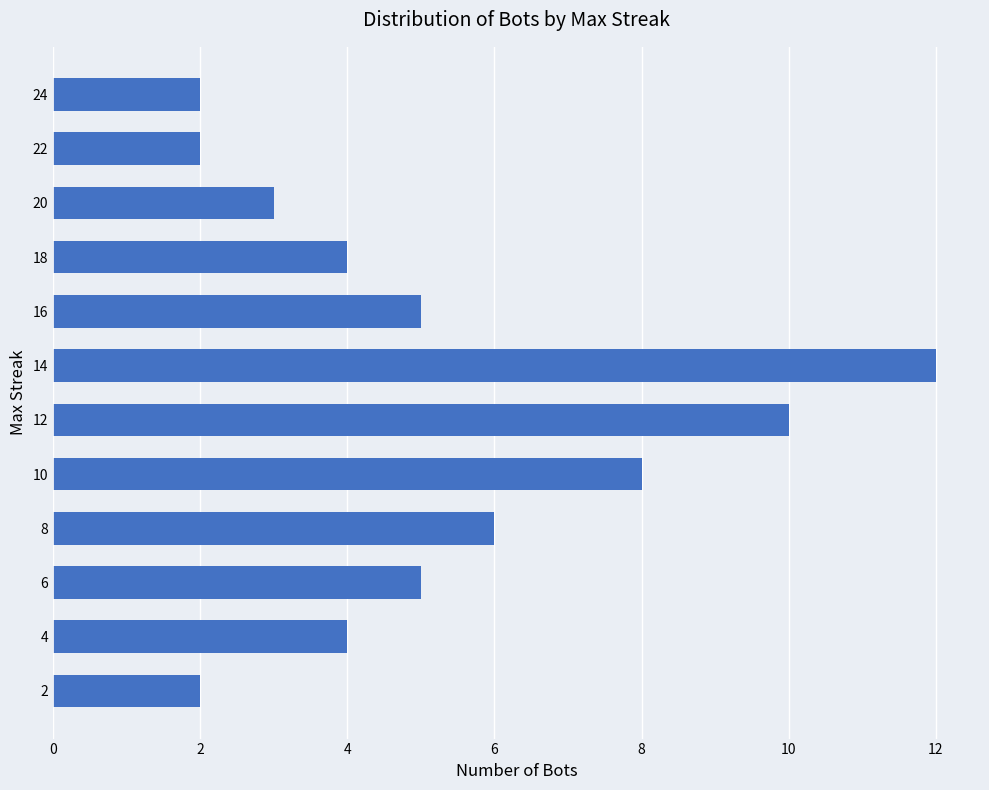

How many data points are less than 5?

6